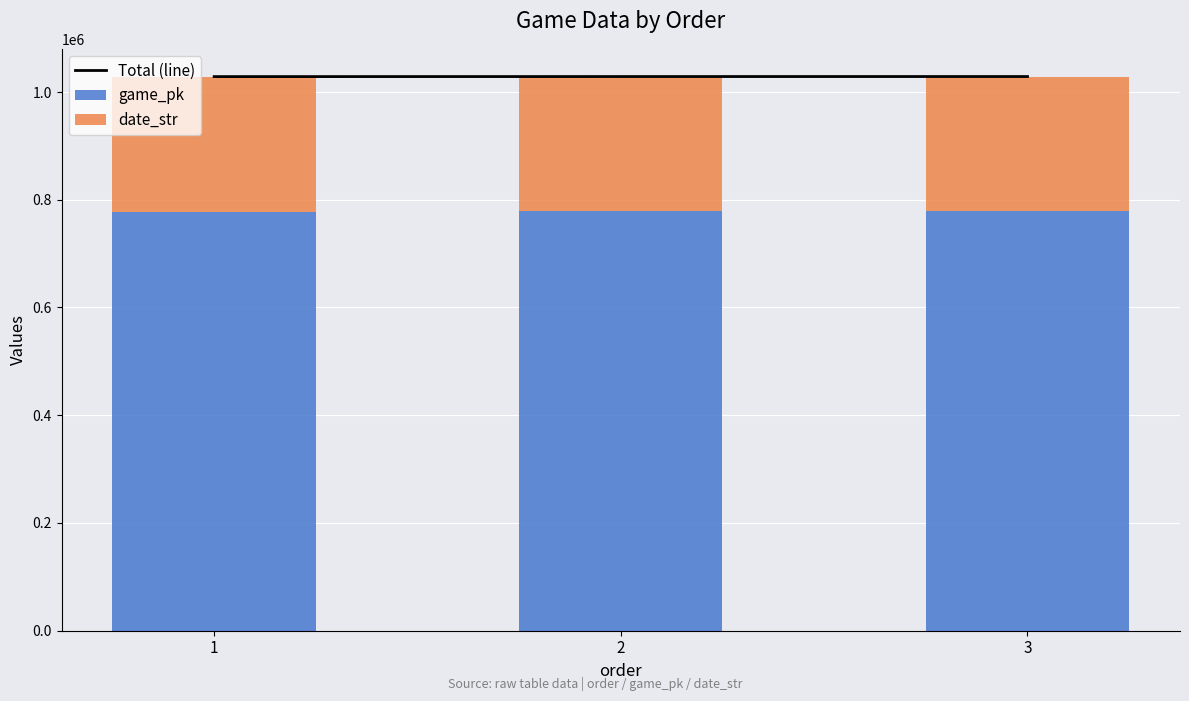

At which label is game_pk closest to 778248?

2